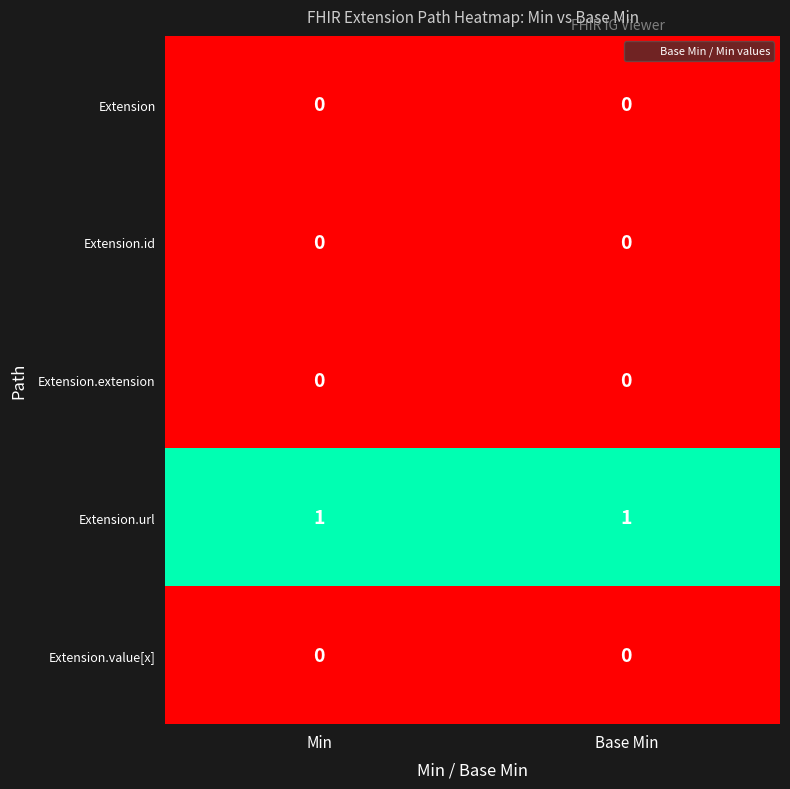

Reading left to right, list all the values displayed in this chart.

Extension: Min=0	Base Min=0
Extension.id: Min=0	Base Min=0
Extension.extension: Min=0	Base Min=0
Extension.url: Min=1	Base Min=1
Extension.value[x]: Min=0	Base Min=0